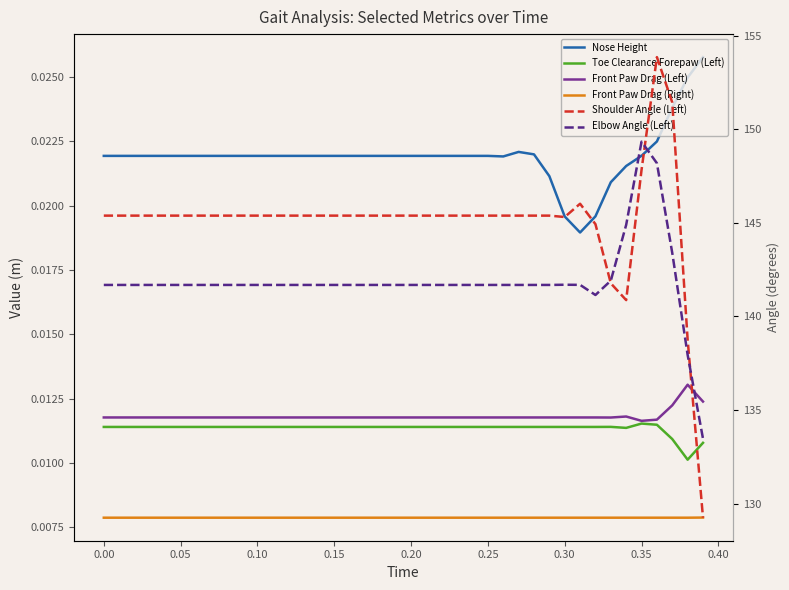

True or false: Toe Clearance Forepaw (Left) and Elbow Angle (Left) cross at least once.

False